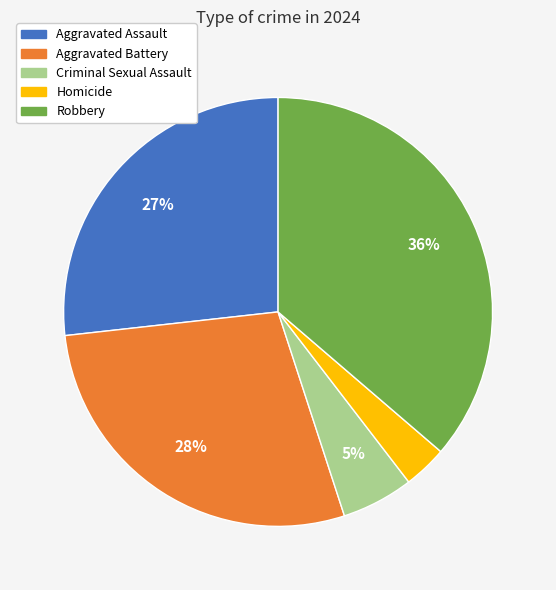

Which category has the smallest portion of the pie?

Homicide